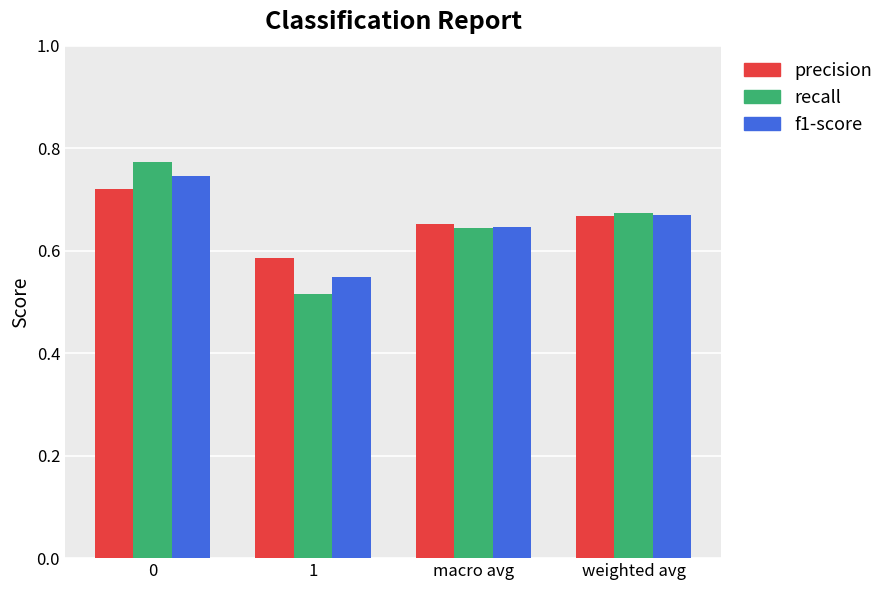

Is the value of f1-score at weighted avg greater than the value of recall at 1?

Yes